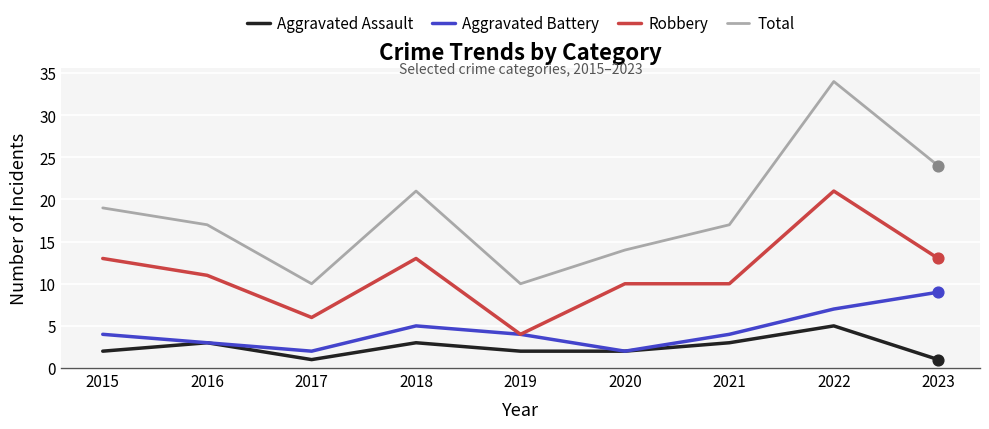

At which category is the sum across all series the highest?

2022